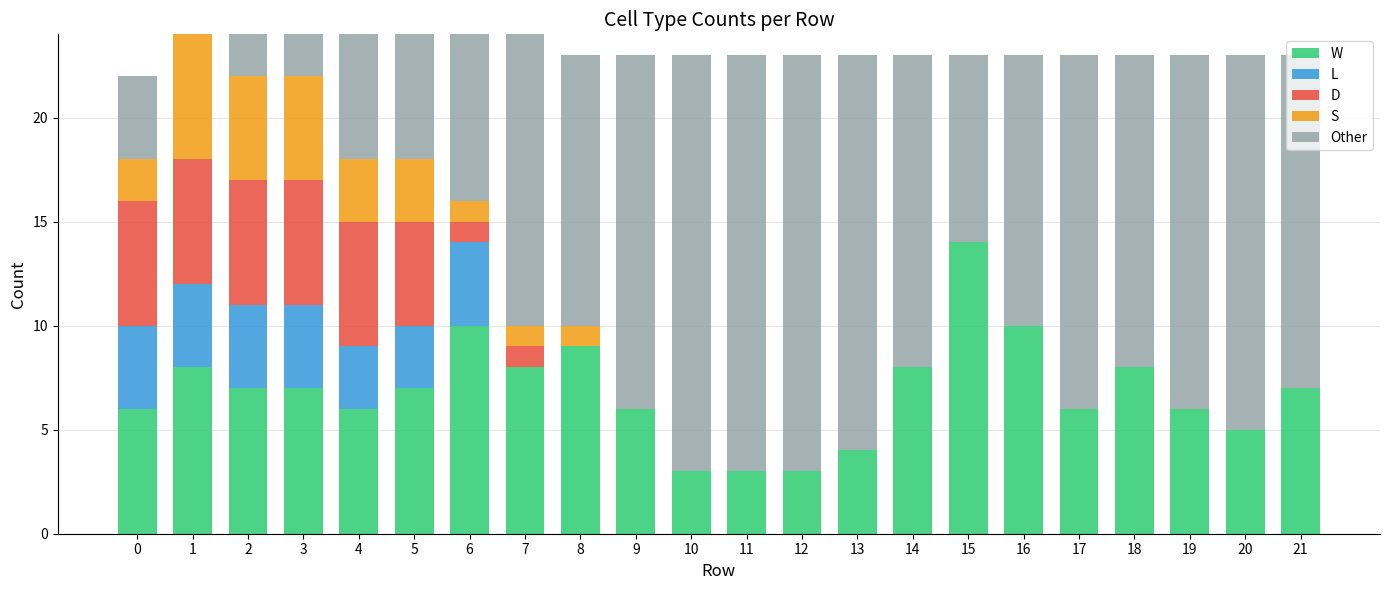

Which series changed the most between 5 and 19?

Other